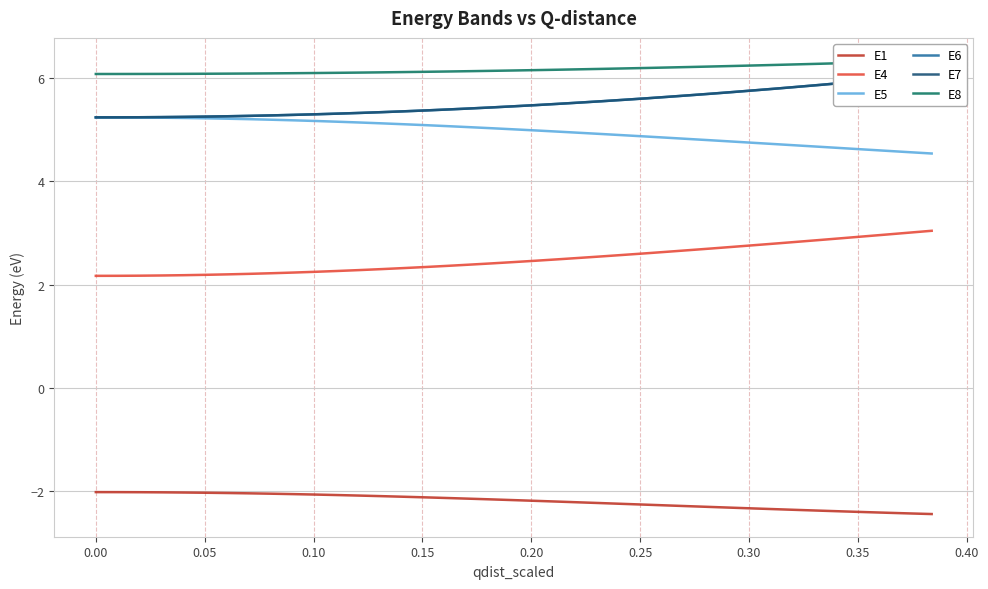

True or false: E5 and E4 intersect in this chart.

False